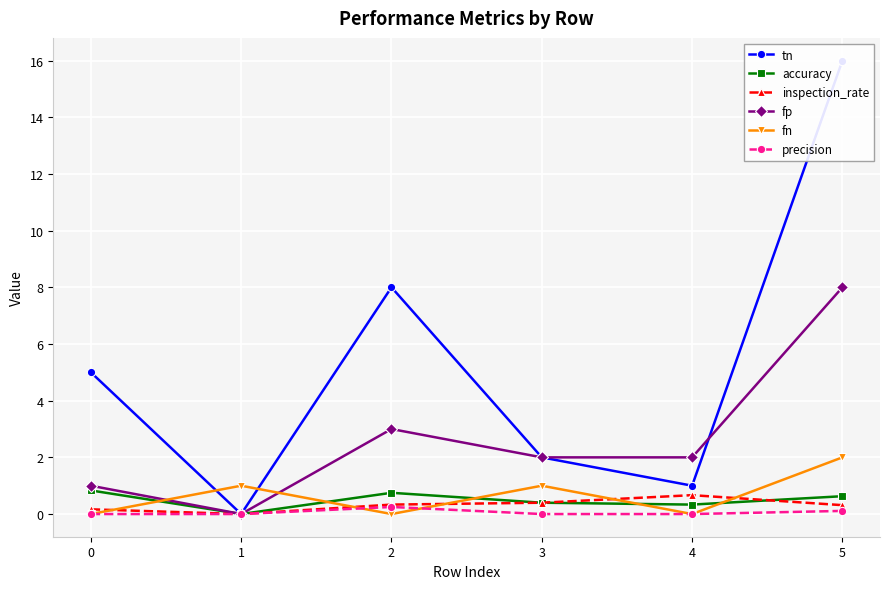

What is the value of the accuracy point at the 1st from the left?

0.8